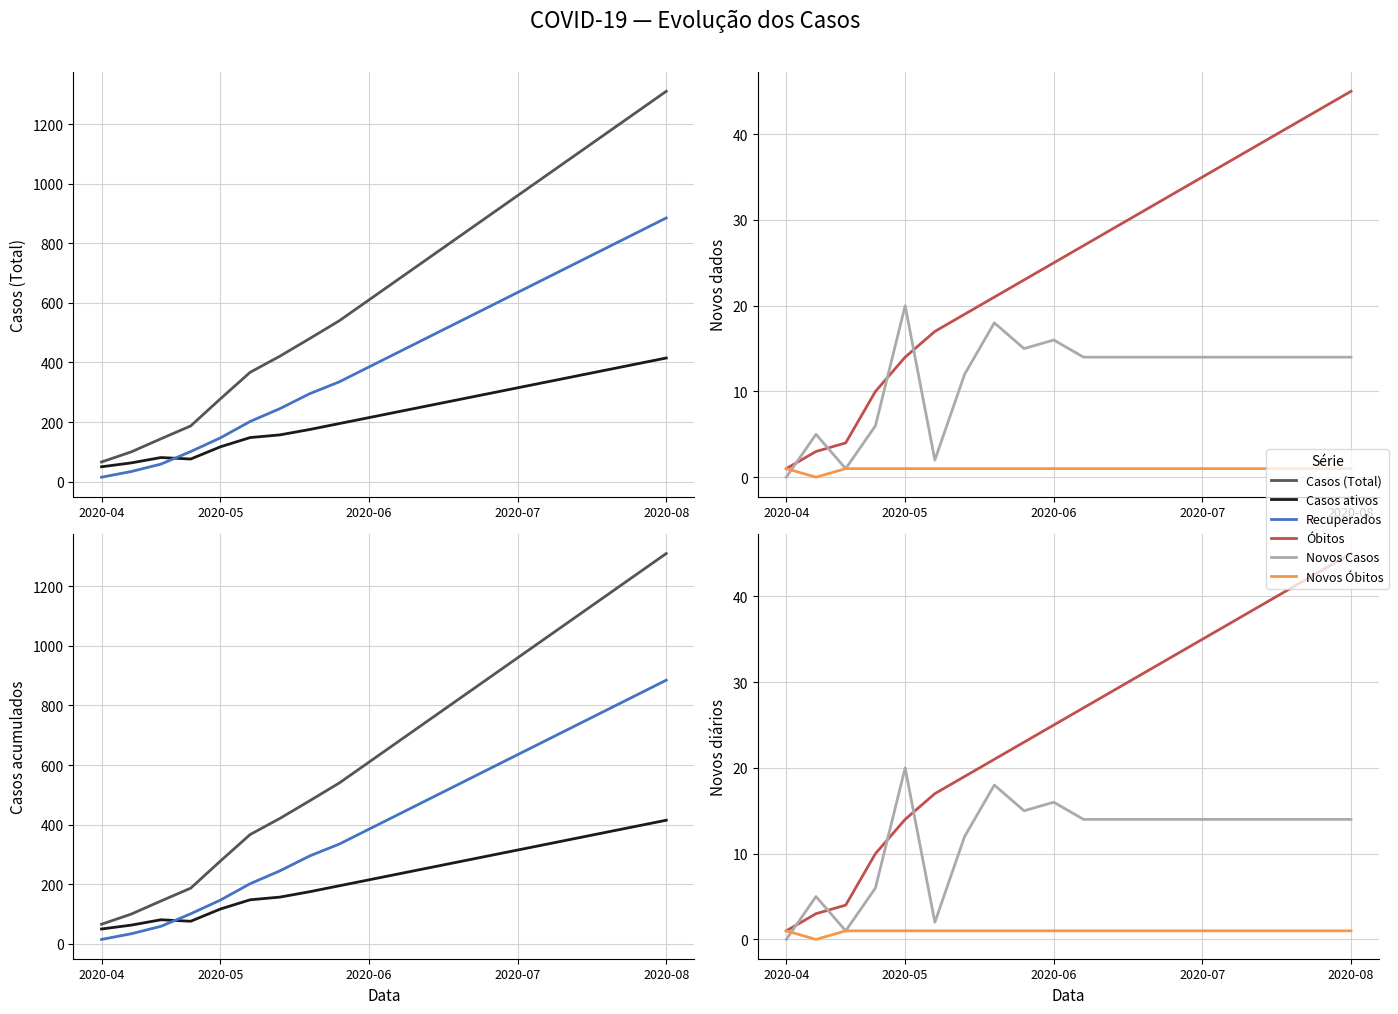

At which category does the chart reach its minimum across all series?

2020-04